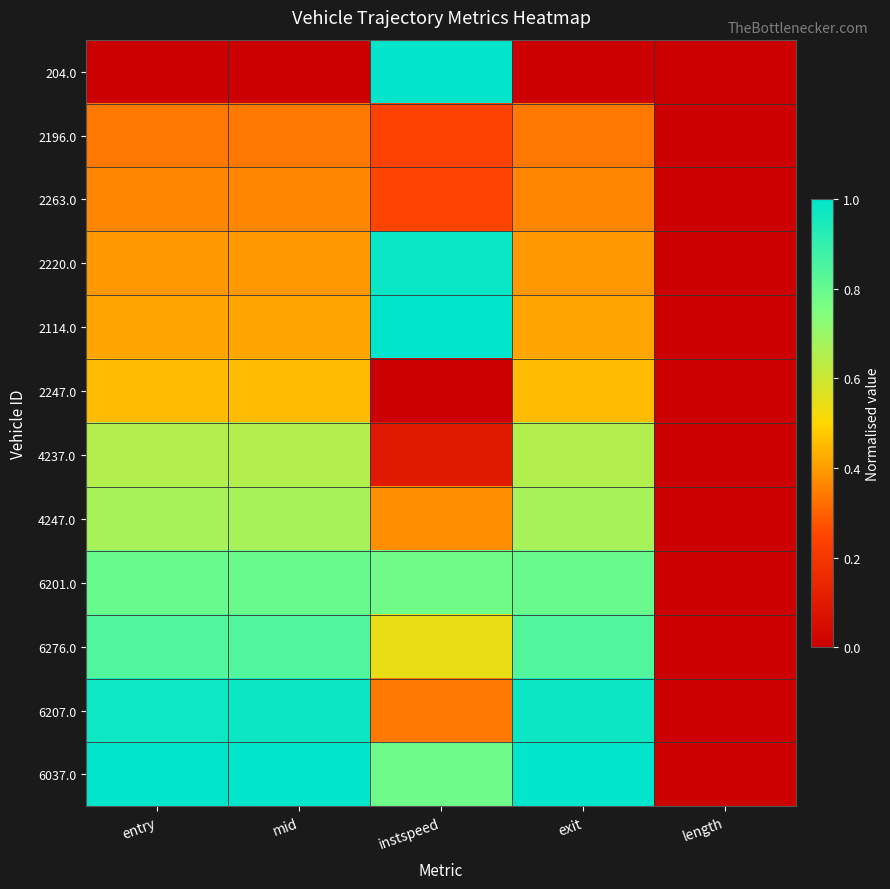

Reading right to left, extract all data points from this chart.

204.0: length=0.0	exit=0.0	instspeed=1.0	mid=0.0	entry=0.0
2196.0: length=0.0	exit=0.3	instspeed=0.2	mid=0.3	entry=0.3
2263.0: length=0.0	exit=0.4	instspeed=0.2	mid=0.4	entry=0.4
2220.0: length=0.0	exit=0.4	instspeed=1.0	mid=0.4	entry=0.4
2114.0: length=0.0	exit=0.4	instspeed=1.0	mid=0.4	entry=0.4
2247.0: length=0.0	exit=0.5	instspeed=0.0	mid=0.5	entry=0.5
4237.0: length=0.0	exit=0.7	instspeed=0.1	mid=0.7	entry=0.6
4247.0: length=0.0	exit=0.7	instspeed=0.4	mid=0.7	entry=0.7
6201.0: length=0.0	exit=0.8	instspeed=0.8	mid=0.8	entry=0.8
6276.0: length=0.0	exit=0.8	instspeed=0.5	mid=0.8	entry=0.8
6207.0: length=0.0	exit=1.0	instspeed=0.3	mid=1.0	entry=1.0
6037.0: length=0.0	exit=1.0	instspeed=0.8	mid=1.0	entry=1.0